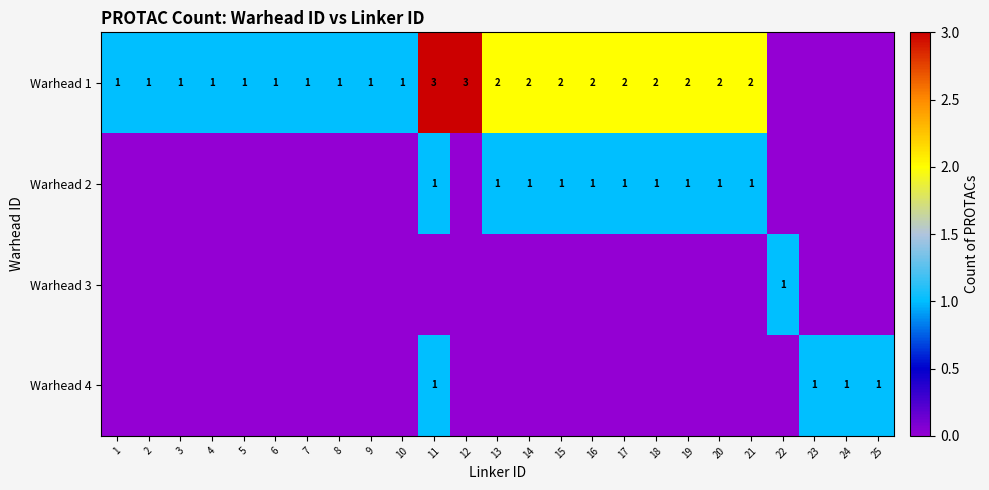

The value of Warhead 1 at 3 is 0. True or false?

False